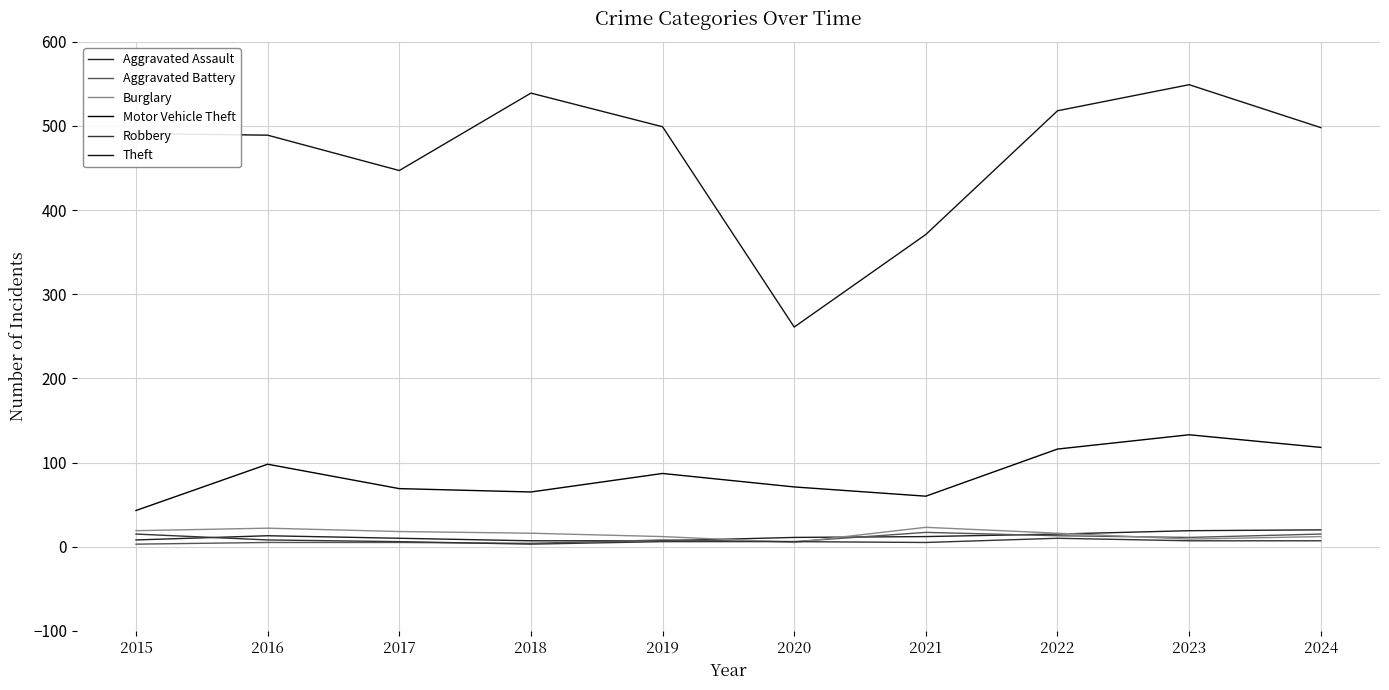

What is the total value across all series at 2018?

634